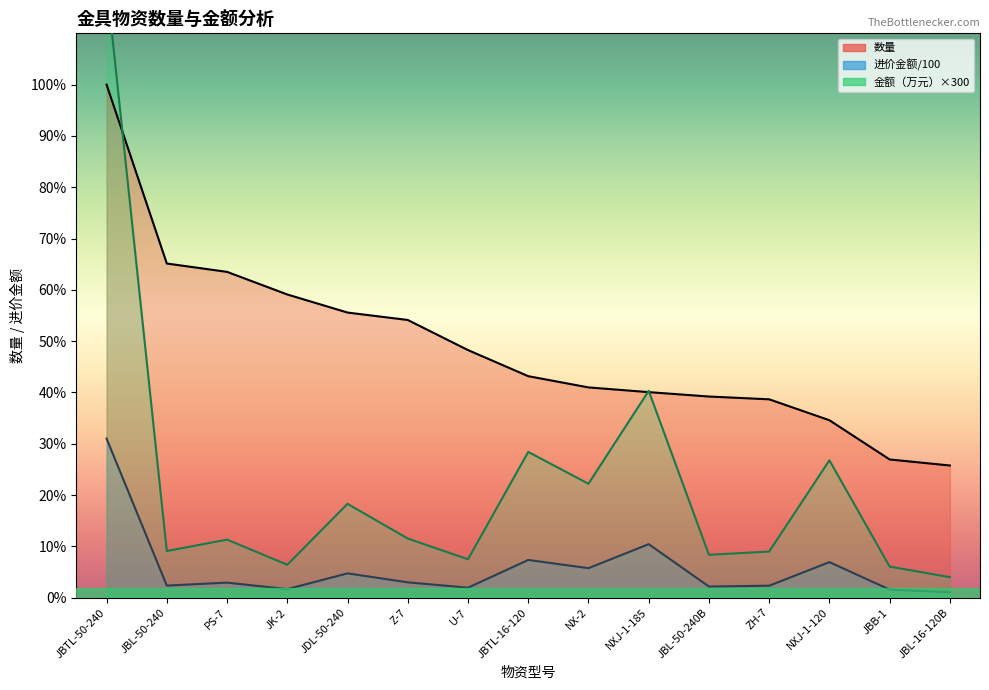

What is the average value of the 金额（万元） series?

18318.4